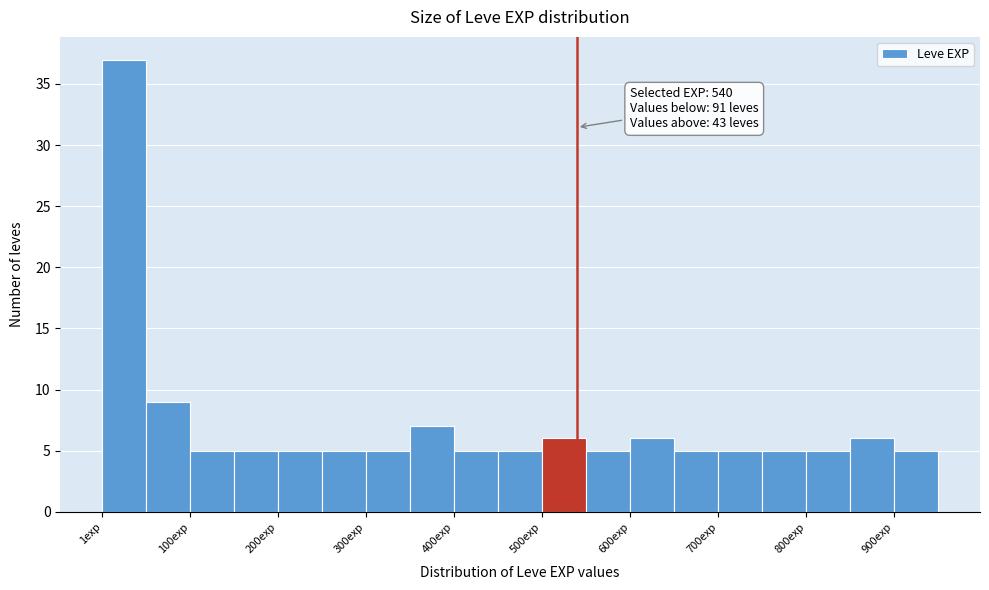

Over which range of the x-axis is the bar tallest?

0 to 50